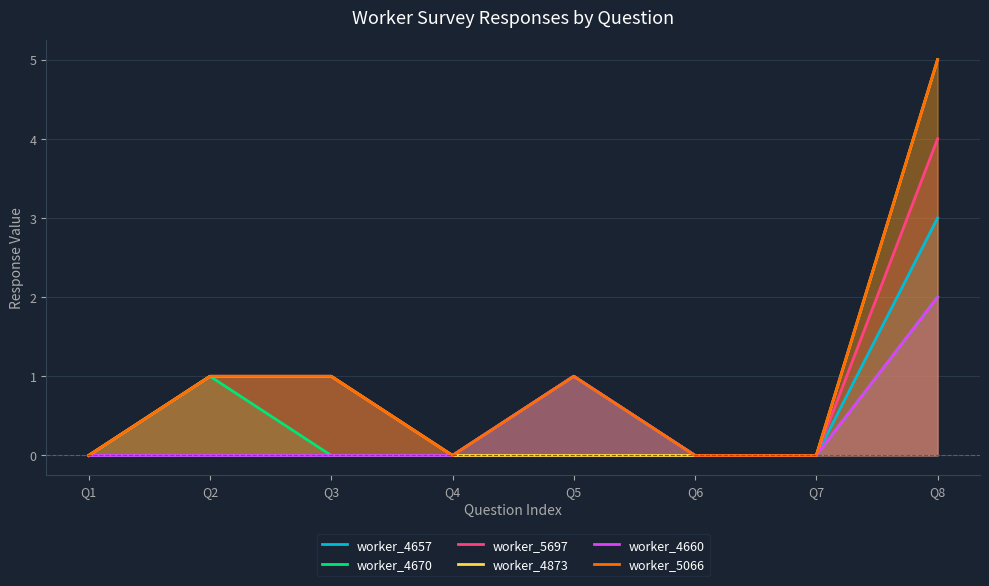

Rank the series at Q8 from lowest to highest value.

worker_4670, worker_4660, worker_4657, worker_5697, worker_4873, worker_5066